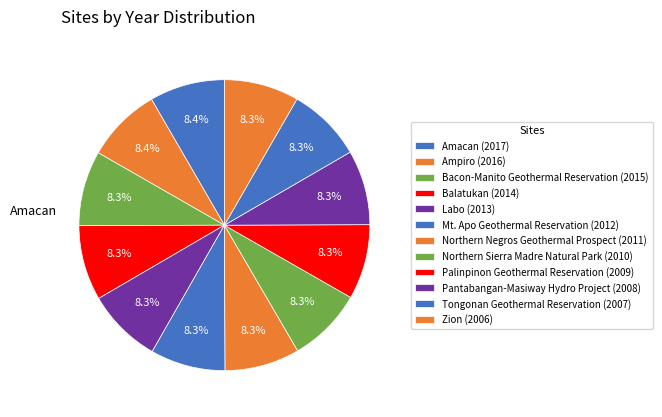

How many slices are in this pie chart?

12